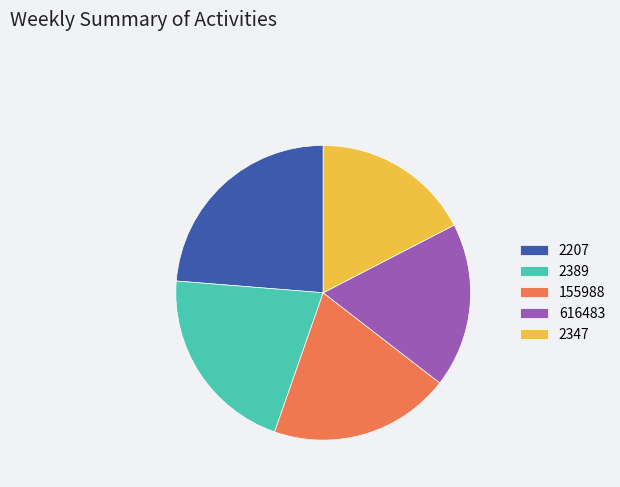

Between 155988 and 2389, which is larger?

2389